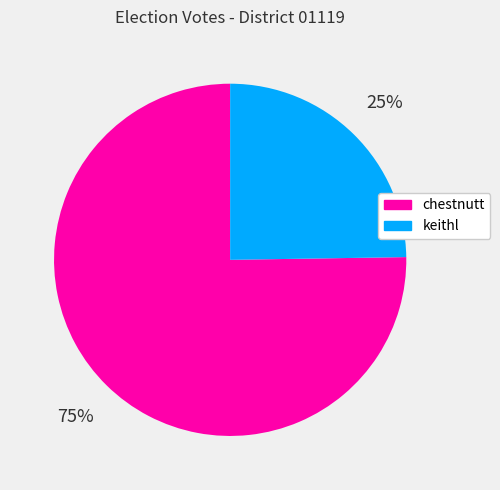

Which category accounts for the majority?

chestnutt